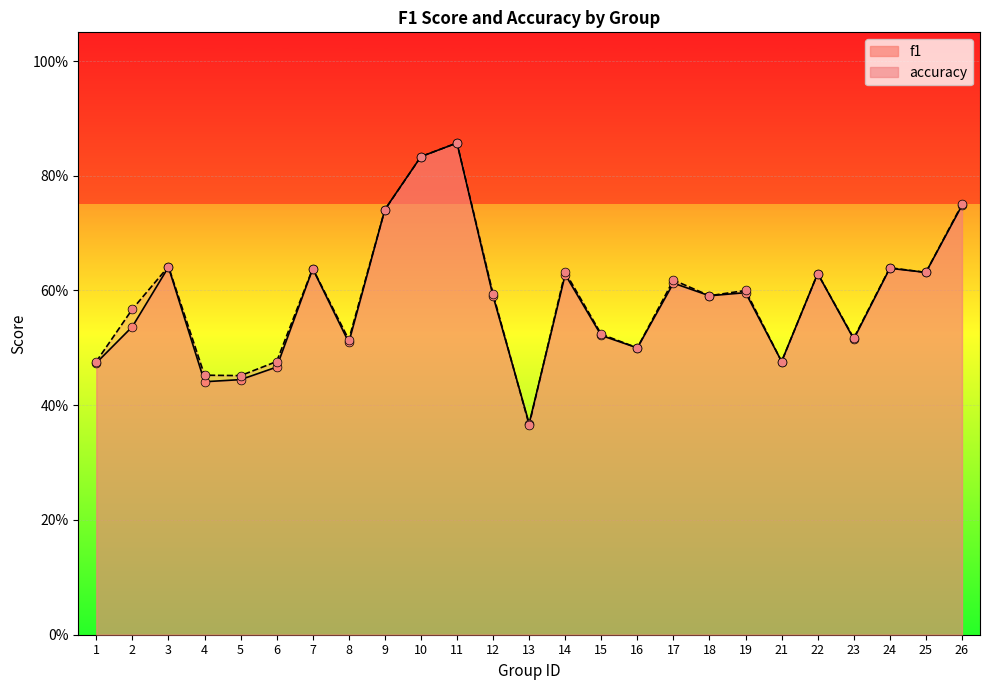

Is the value of accuracy at 1 greater than the value of f1 at 26?

No